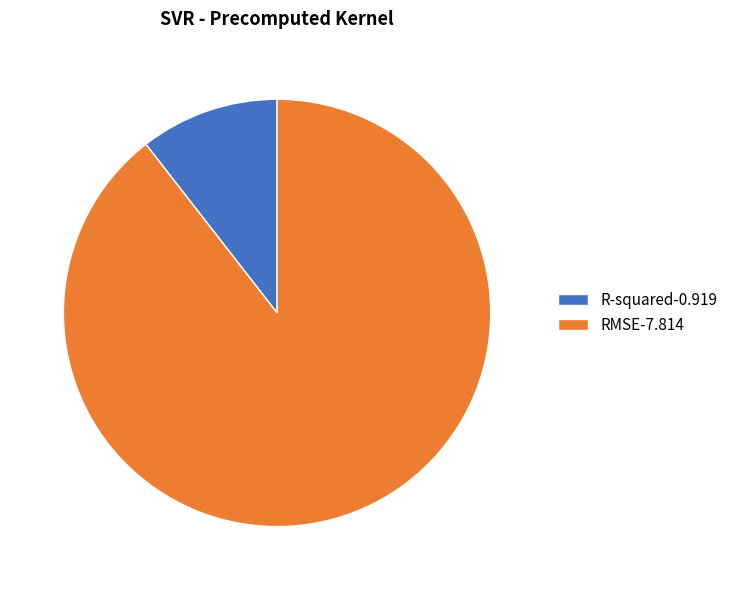

Rank the categories by value from lowest to highest.

R-squared, RMSE